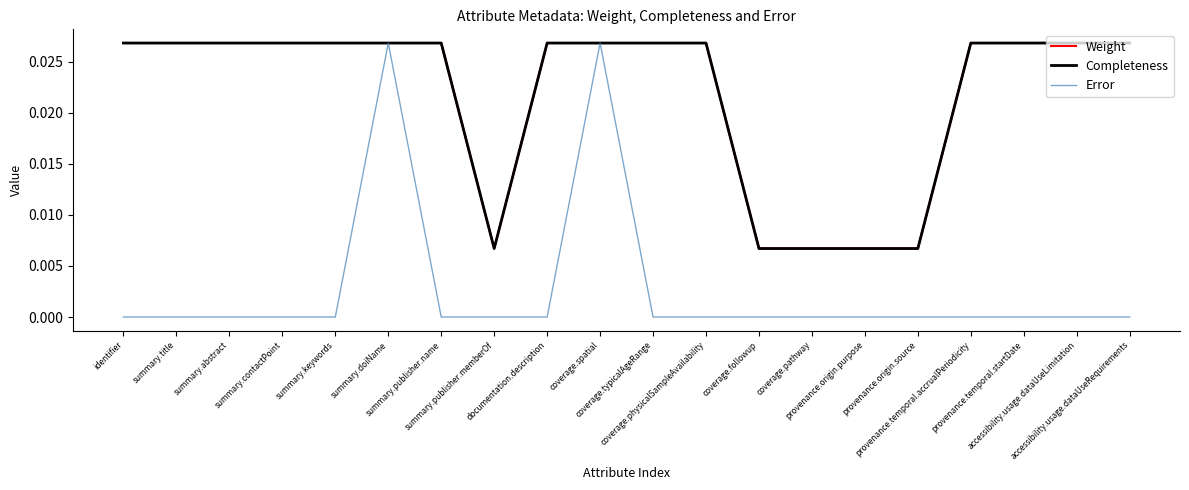

True or false: Completeness has a value of 0.0 at summary.contactPoint.

False